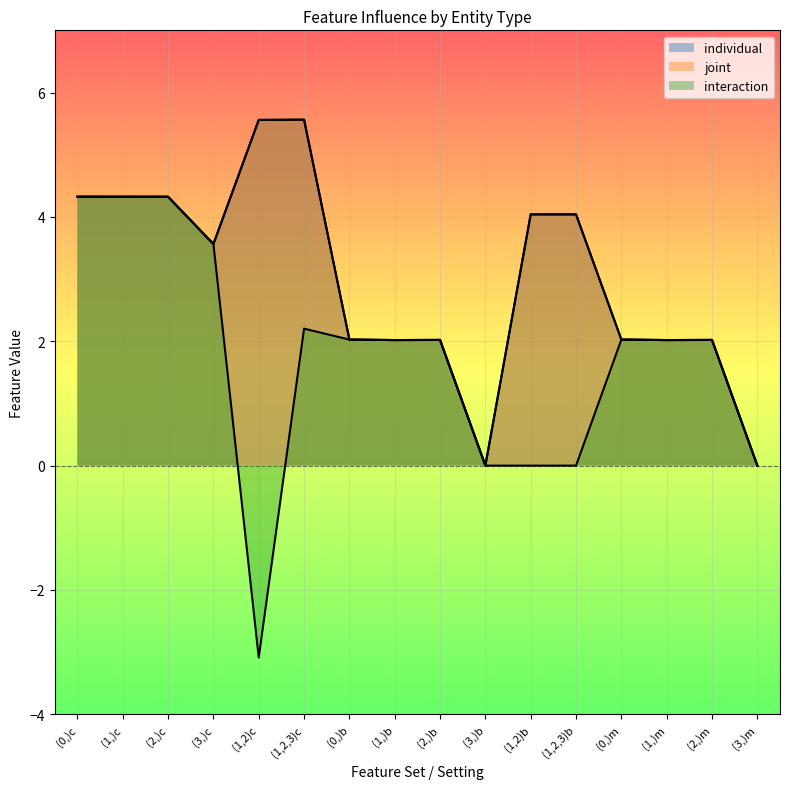

Where is the first local minimum for individual?

(3,)c